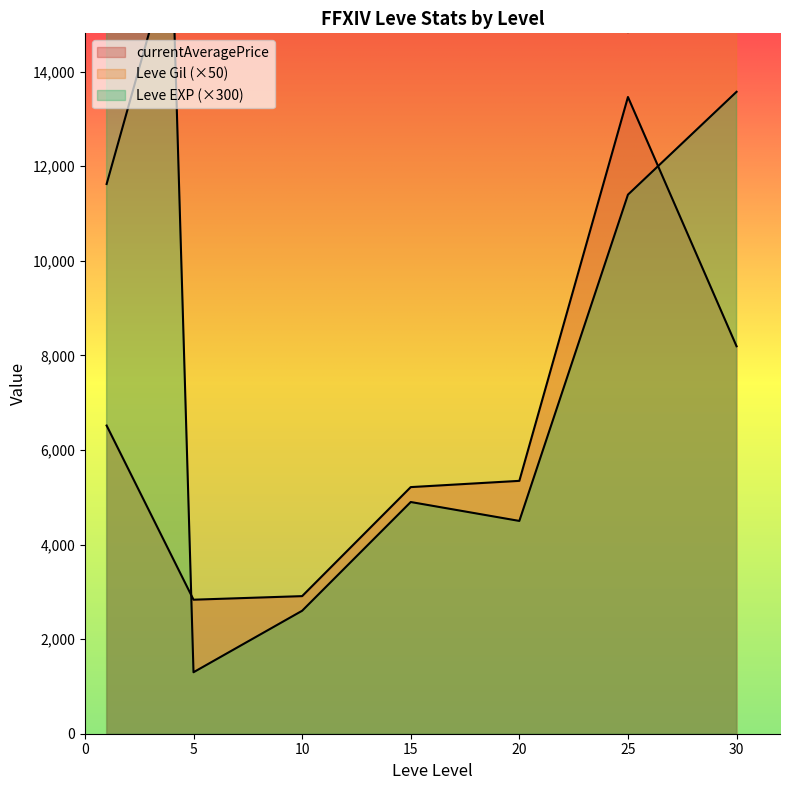

How many lines are shown in the chart?

3